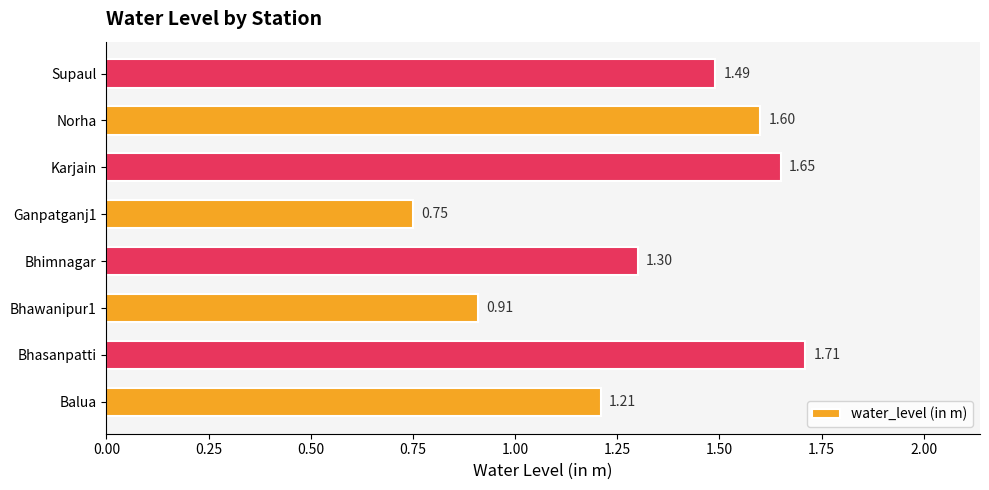

How many data points are above 1?

6